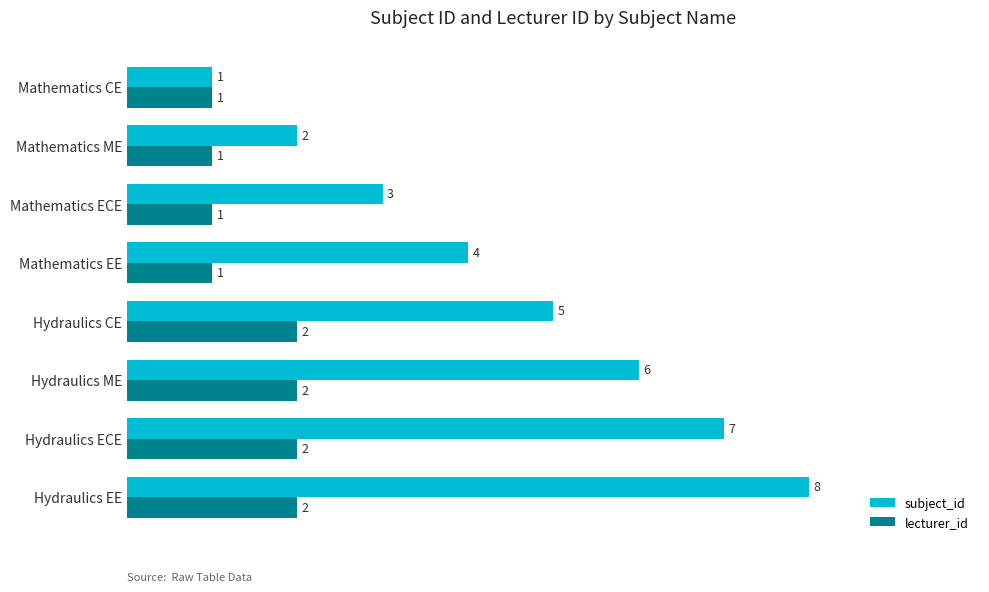

Where is subject_id nearest to the value 4?

Mathematics EE